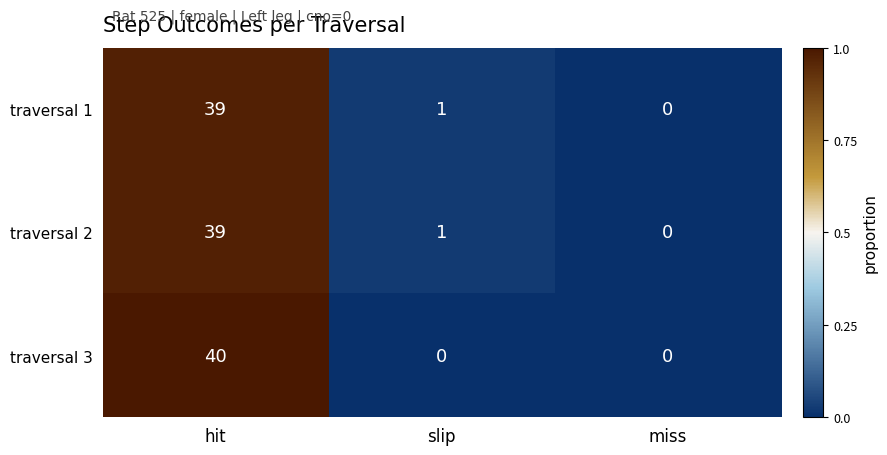

Which category has the highest value across all series?

hit